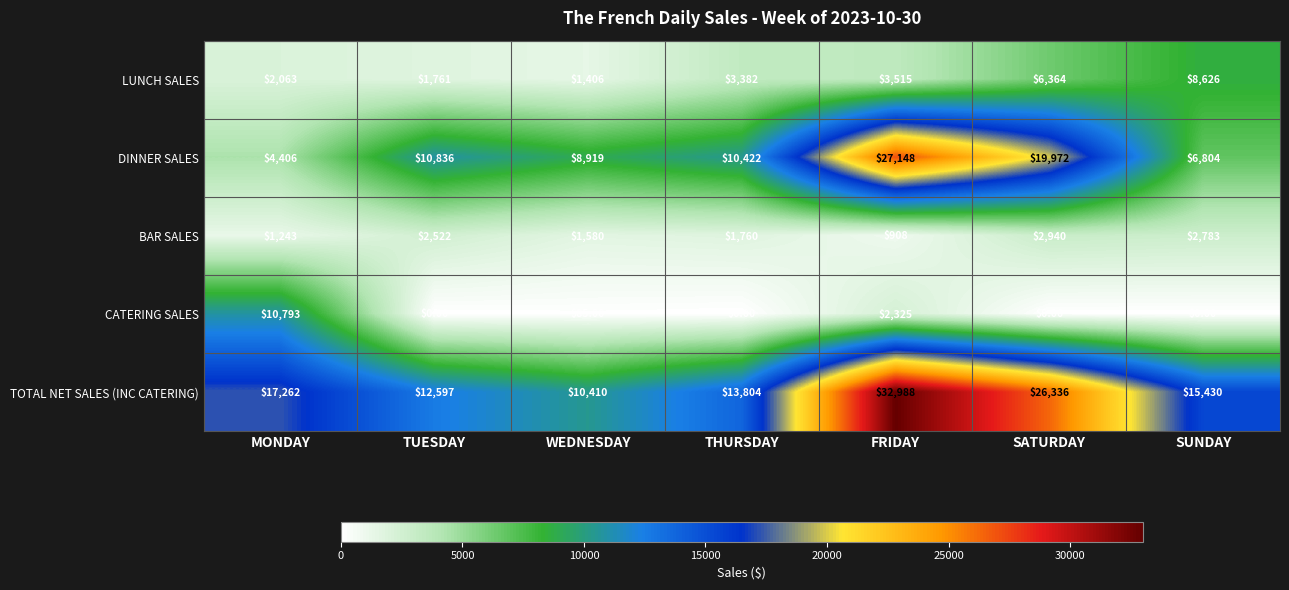

Between SATURDAY and SUNDAY, which series saw the biggest shift?

DINNER SALES